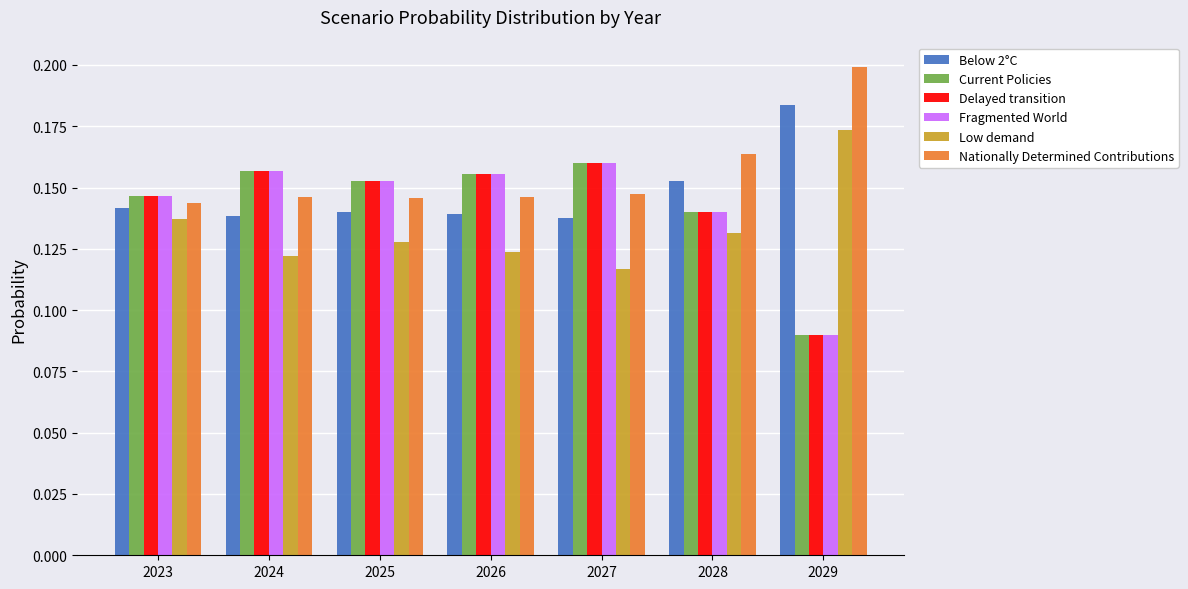

Which category has the highest value in the Low demand series?

2029